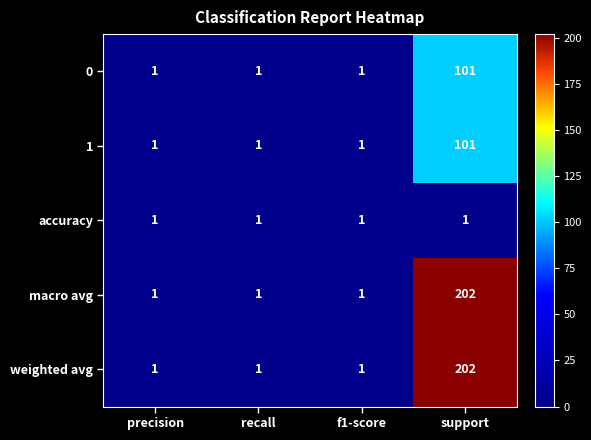

What is the total value across all series at f1-score?

5